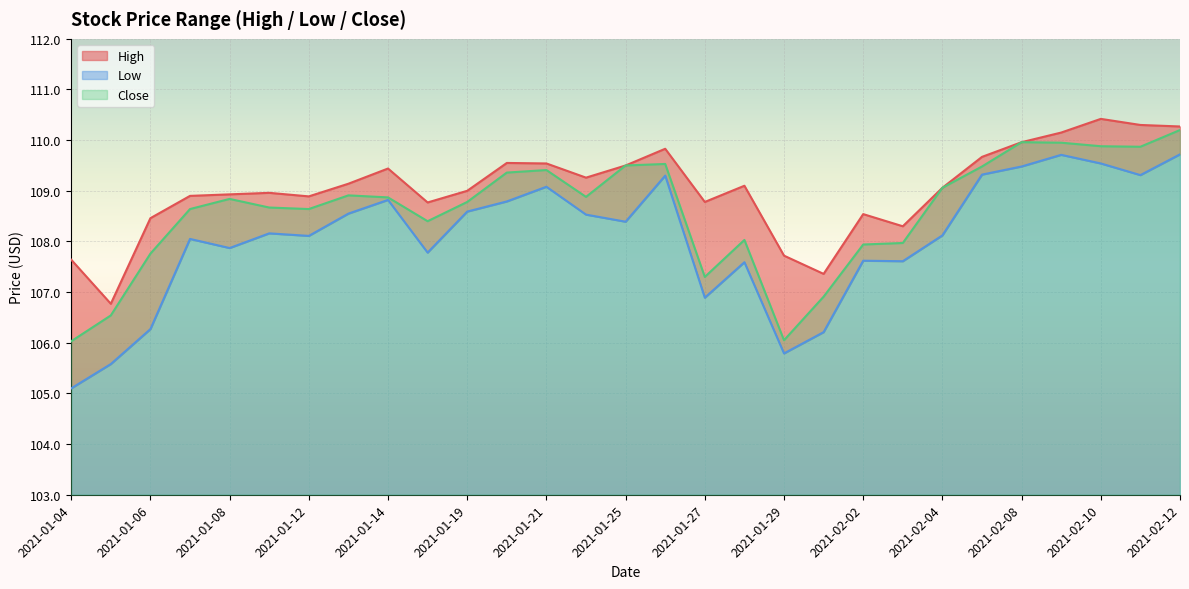

True or false: High has more than 0 points higher than both neighbors.

True